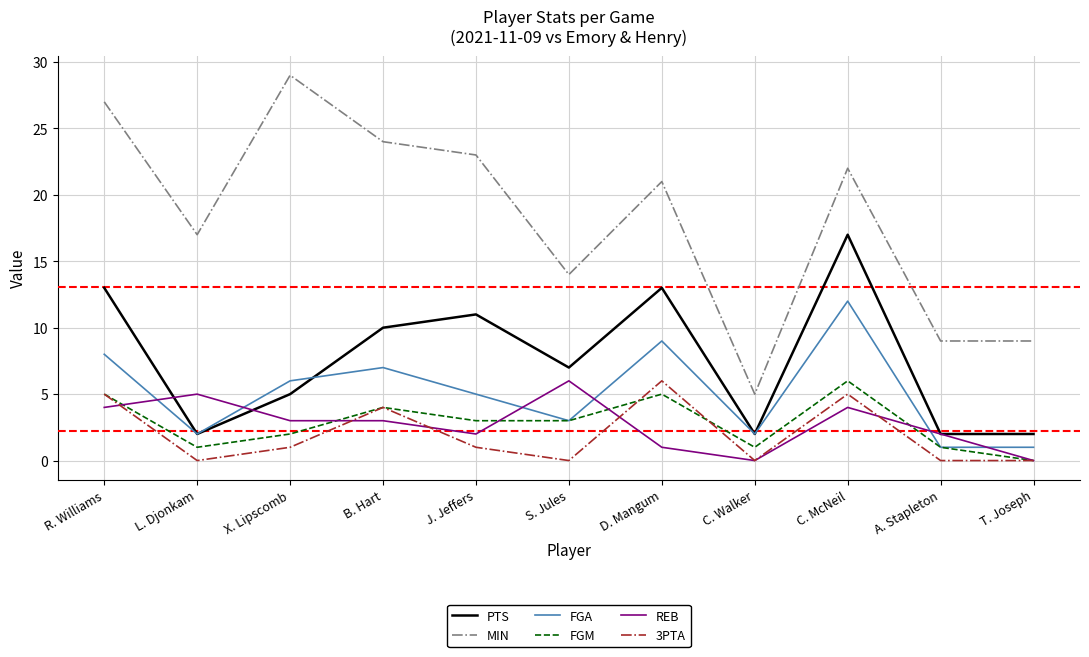

What is the total value across all series at T. Joseph?

12